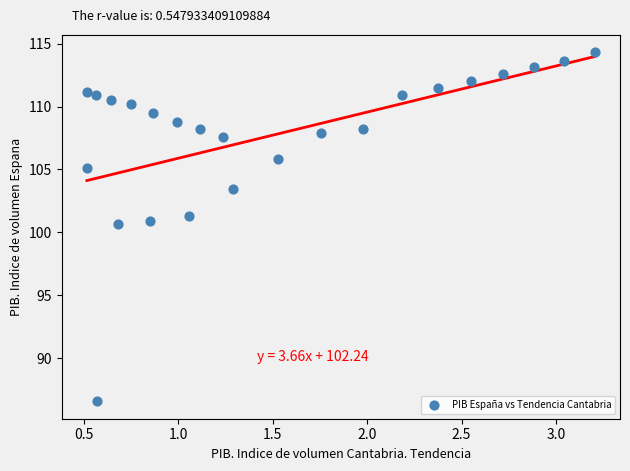

What is the range of X values (max minus min)?

2.7